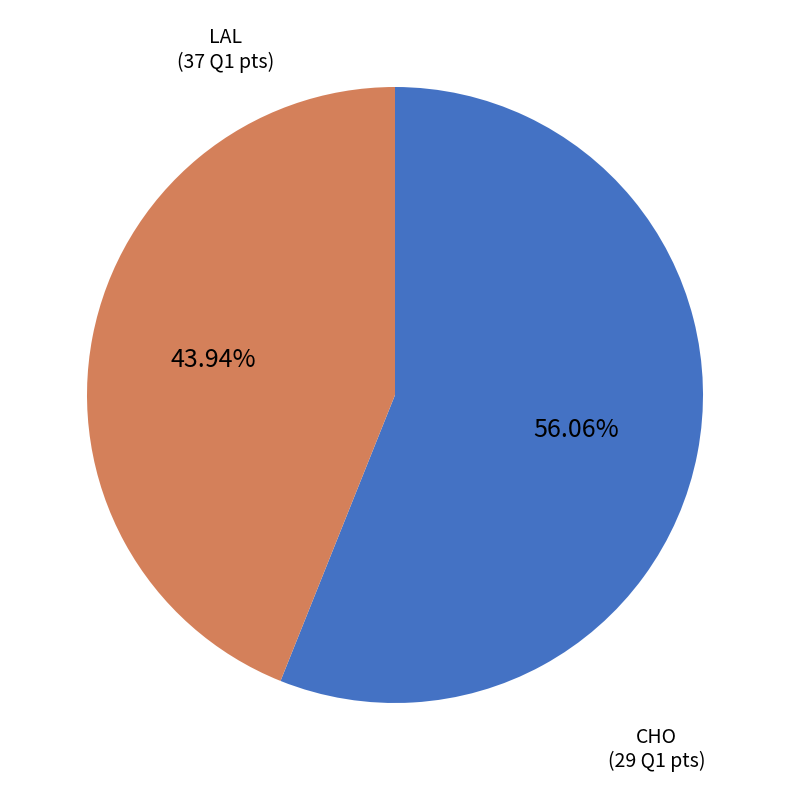

What percentage is the CHO slice, to the nearest percent?

44%